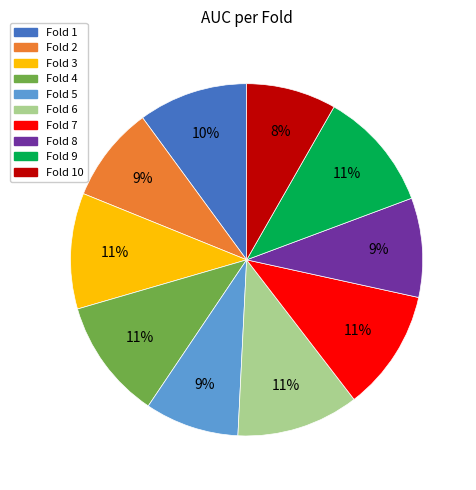

Is there any slice that represents more than half of the pie?

No